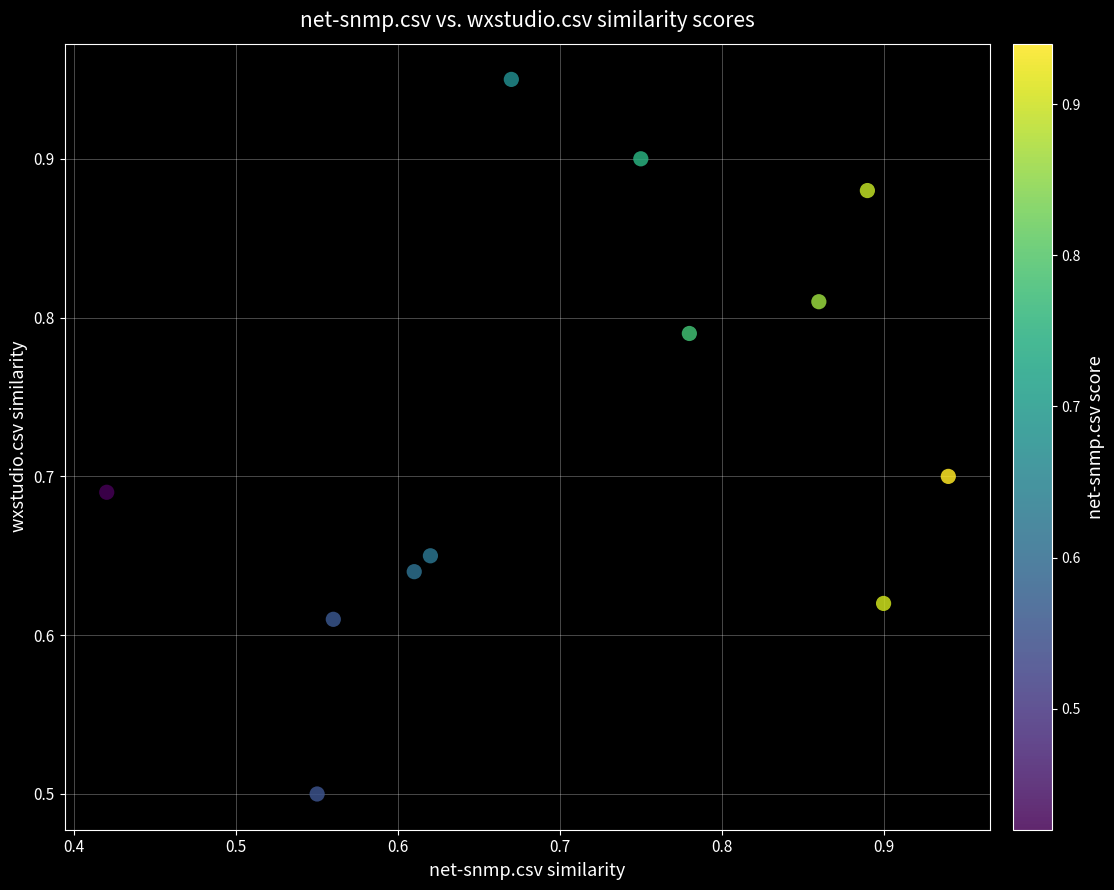

What is the range of X values (max minus min)?

0.5